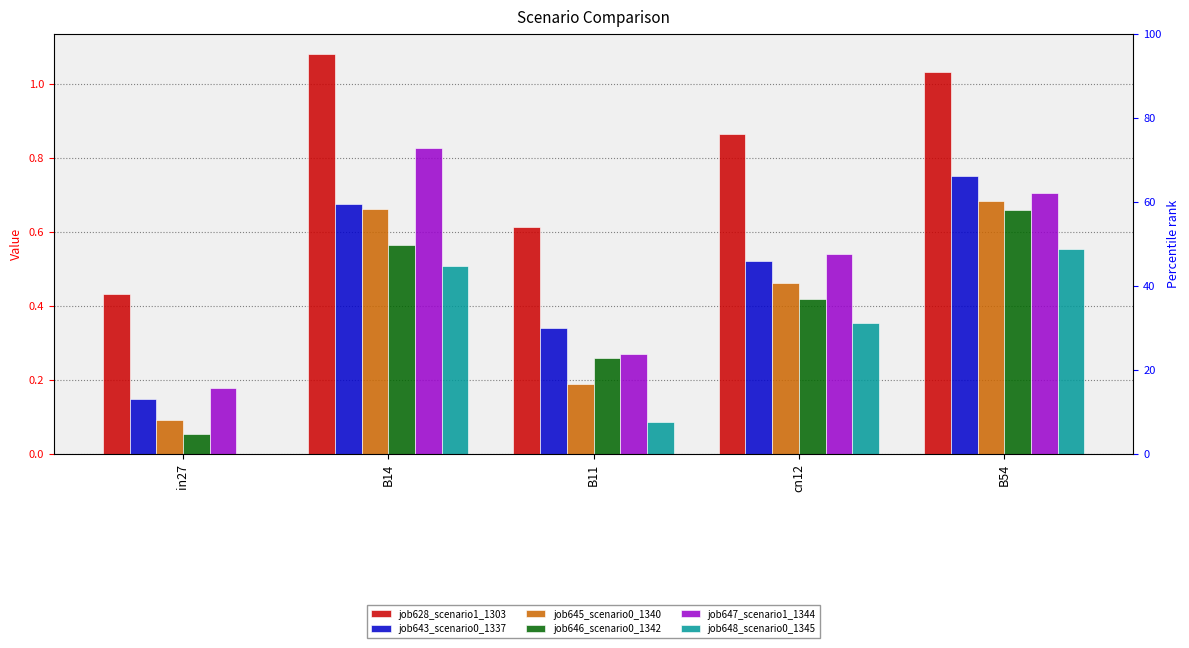

What is the label of the 3rd bar from the left?

B11